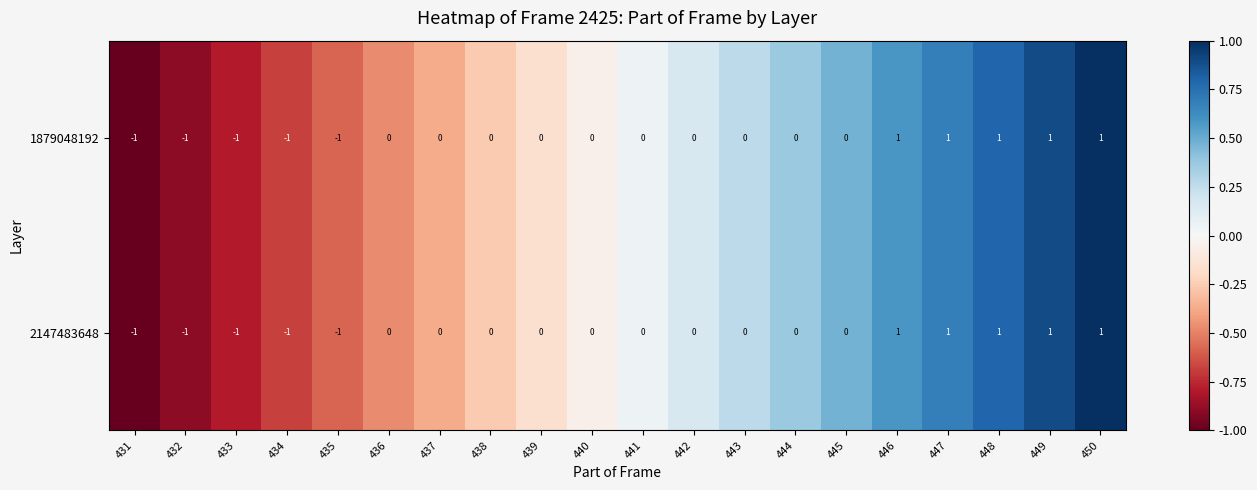

How many 1879048192 values are between 0 and 1?

15